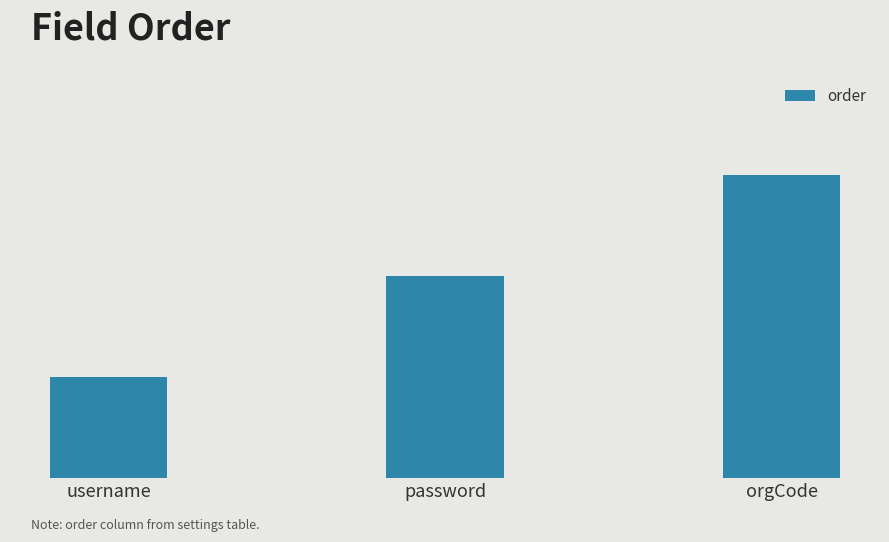

True or false: the data shows 2 at username.

False